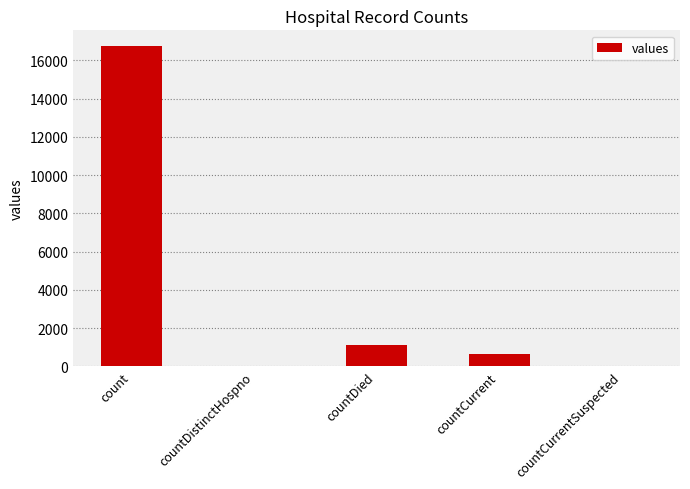

What is the average value?

3708